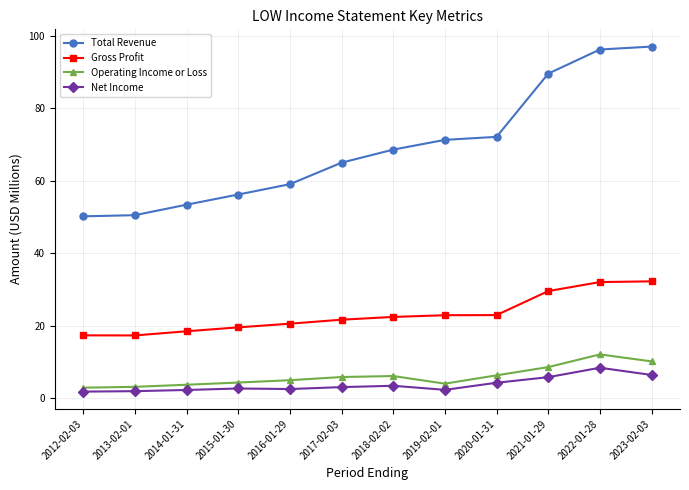

What is the sum of the Operating Income or Loss values at 2017-02-03 and 2012-02-03?

8.8